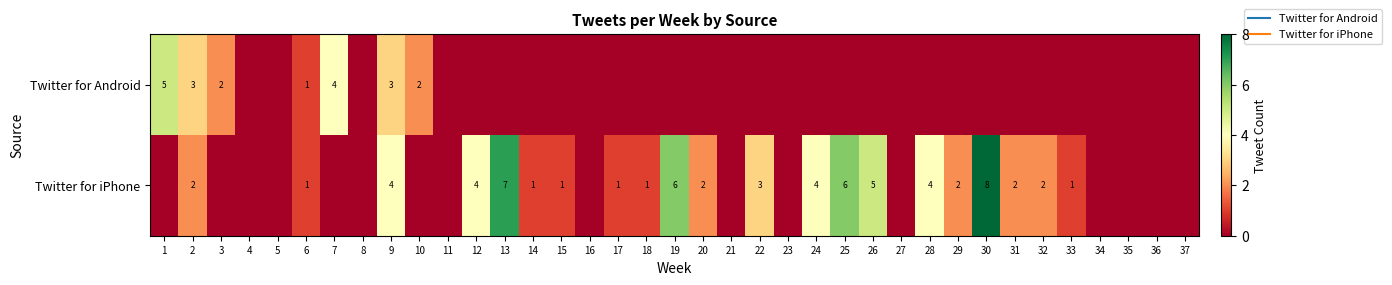

What is the difference between the highest and lowest values at 28?

4